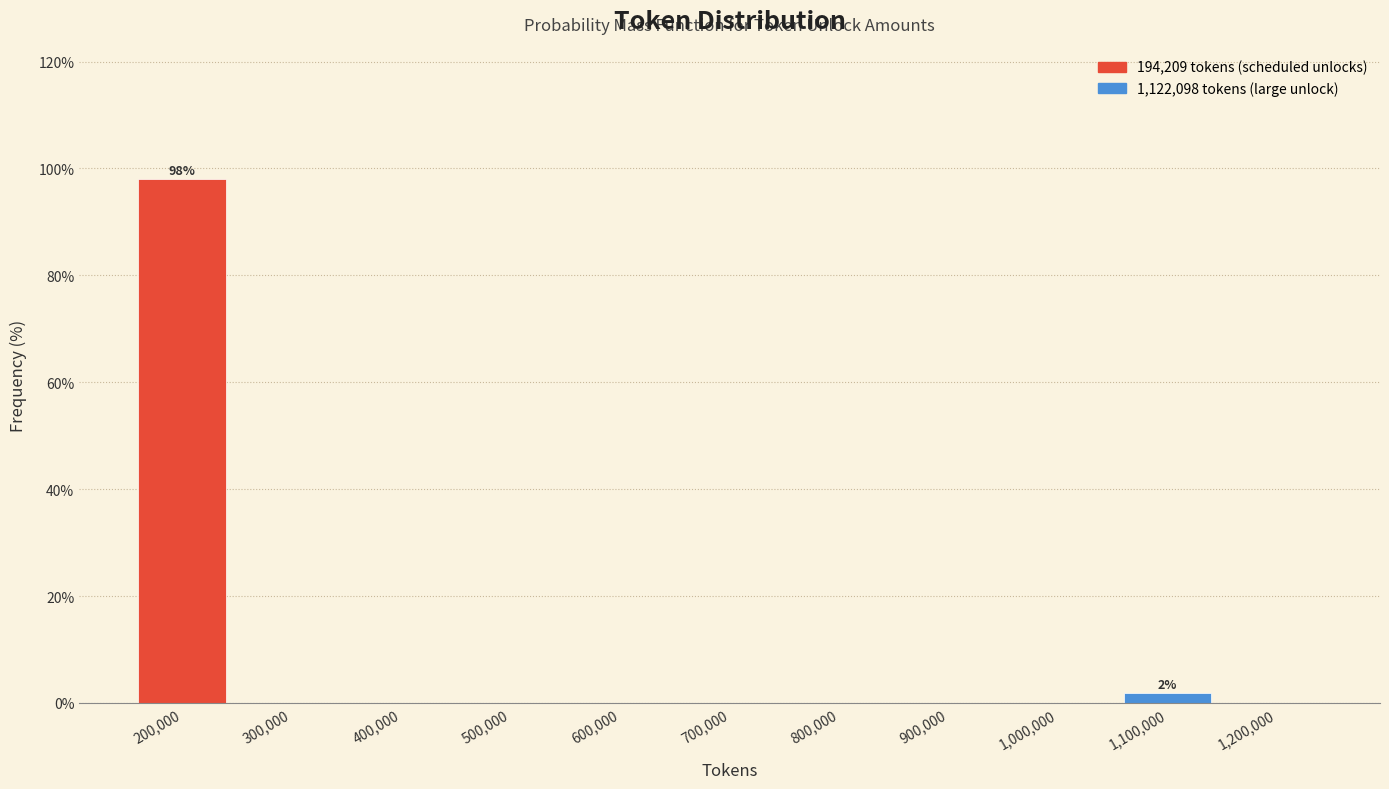

Over which range of the x-axis is the bar tallest?

150000 to 250000